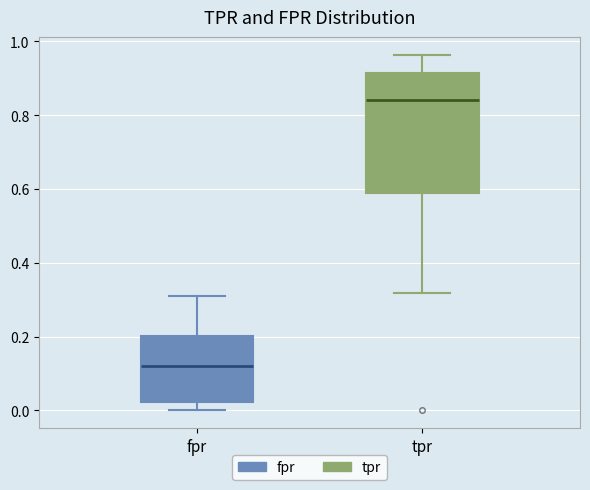

Reading left to right, transcribe this box plot: for each box, give where its median line is, the range the box spans, and where its two whiskers end, as read against the y-axis. The values are not printed on the chart, so give them approximately, as read against the axis.

fpr: median 0.12, box 0.02 to 0.20, whiskers 0.00 to 0.32
tpr: median 0.84, box 0.60 to 0.92, whiskers 0.32 to 0.96